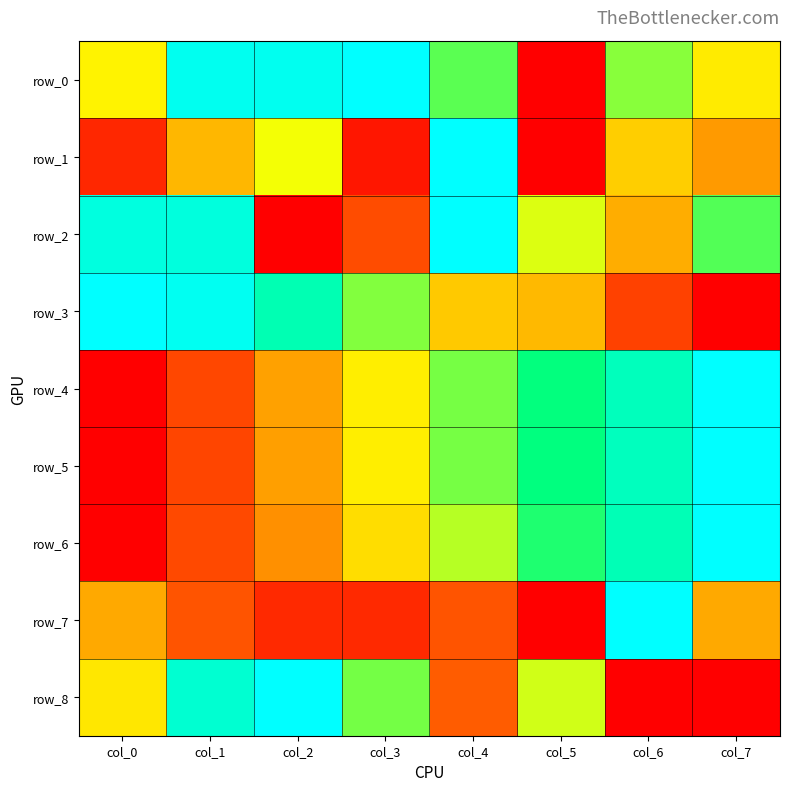

What is the sum of all row_5 values?

4.2